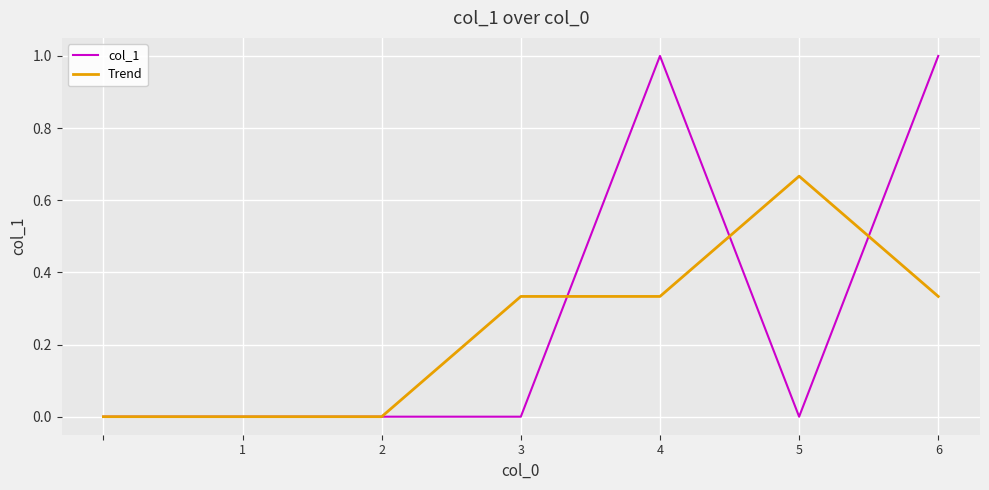

Which series has the largest total across all categories?

col_1